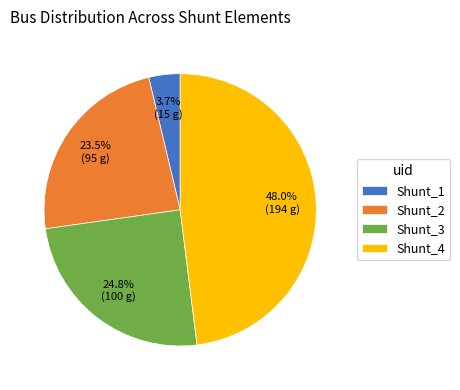

What is the total percentage of Shunt_1 and Shunt_3?

28.5%